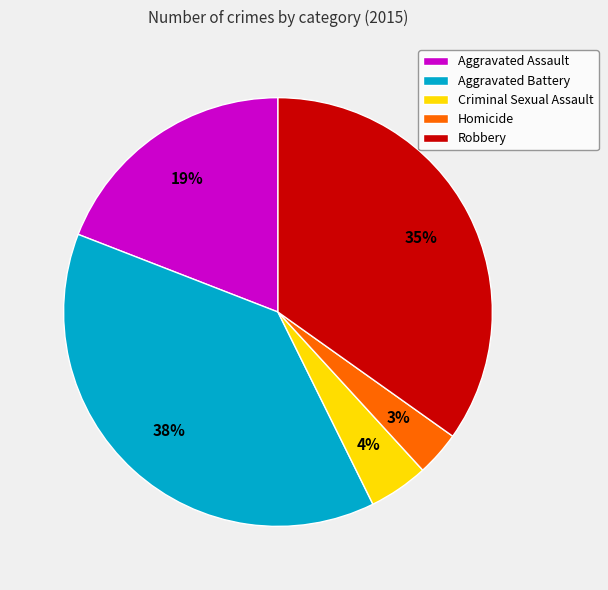

Which category has the biggest portion of the pie?

Aggravated Battery